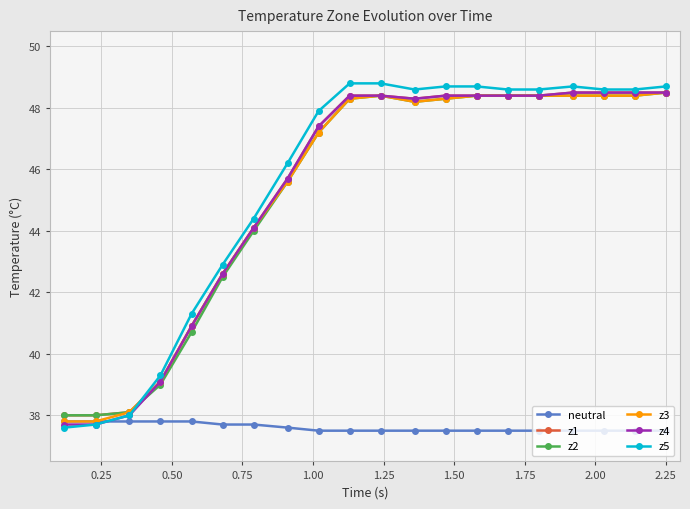

Is this an area chart (filled region under the line)?

No